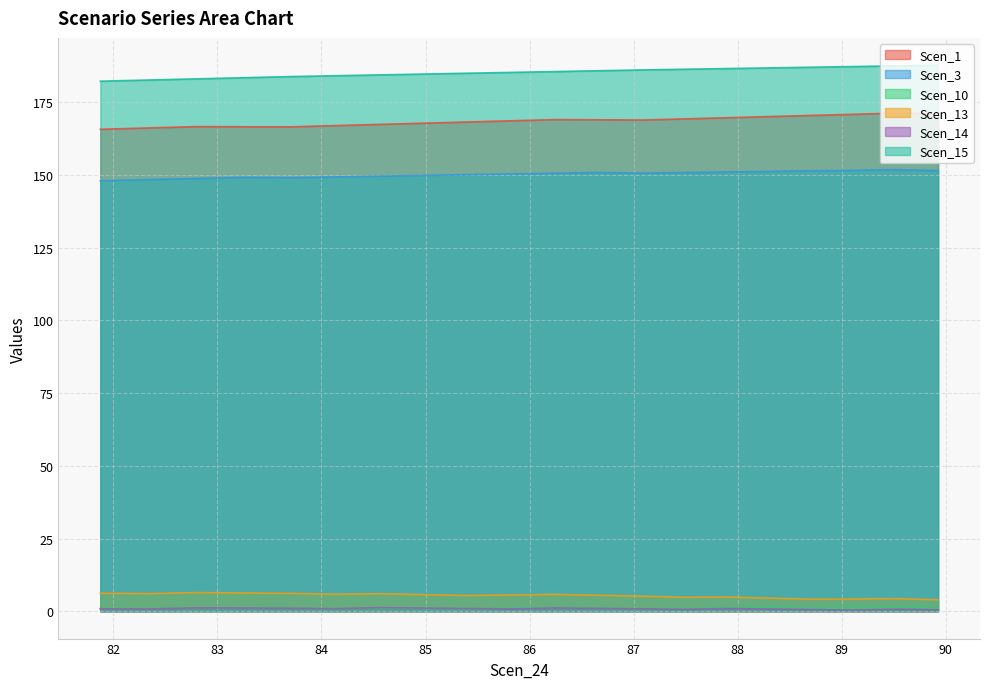

What is the difference between the highest and lowest values at 88.71111046334772?

186.4